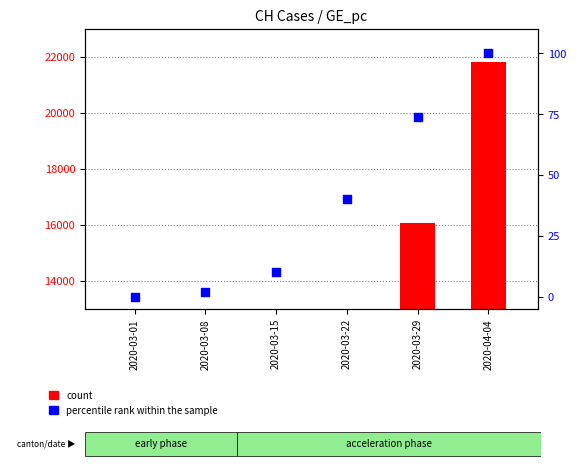

What are all the series names shown in the legend?

count, percentile rank within the sample